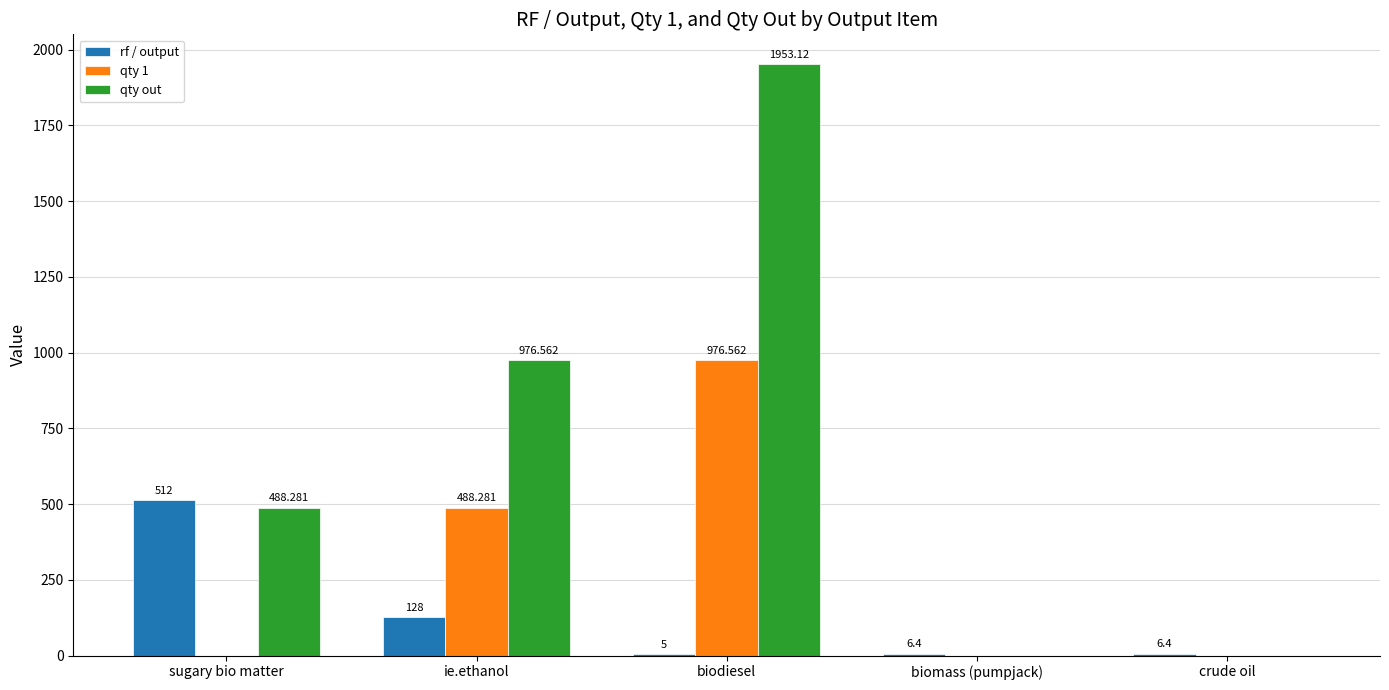

What is the approximate value of rf / output at biodiesel?

5.0